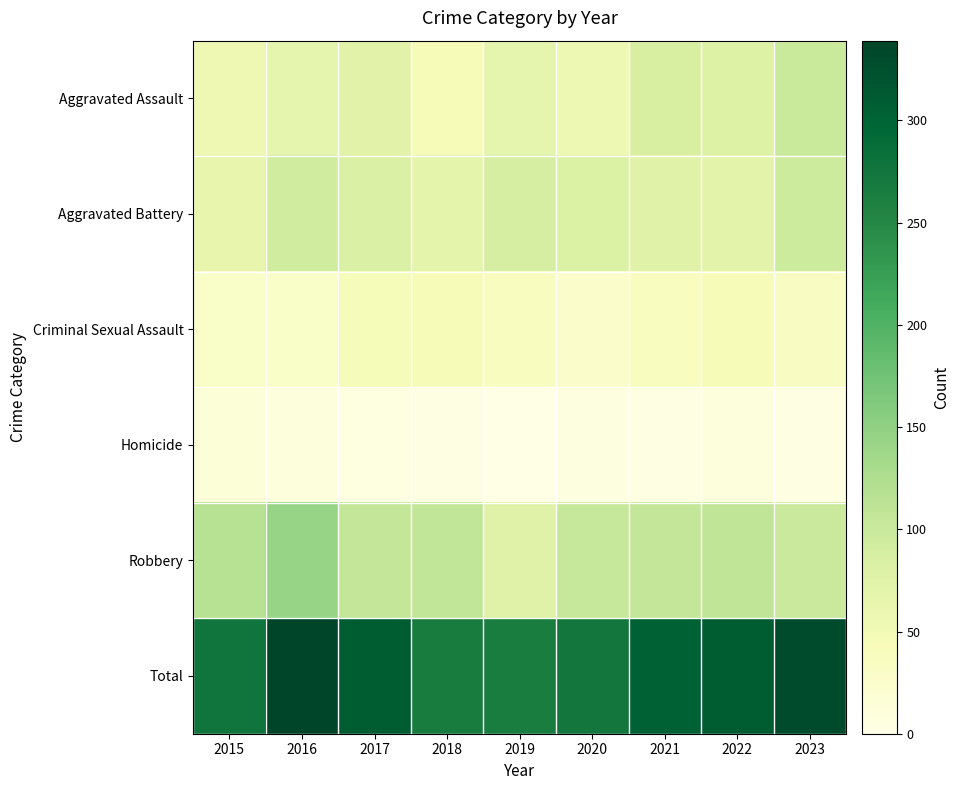

Which series has the largest total across all categories?

Total